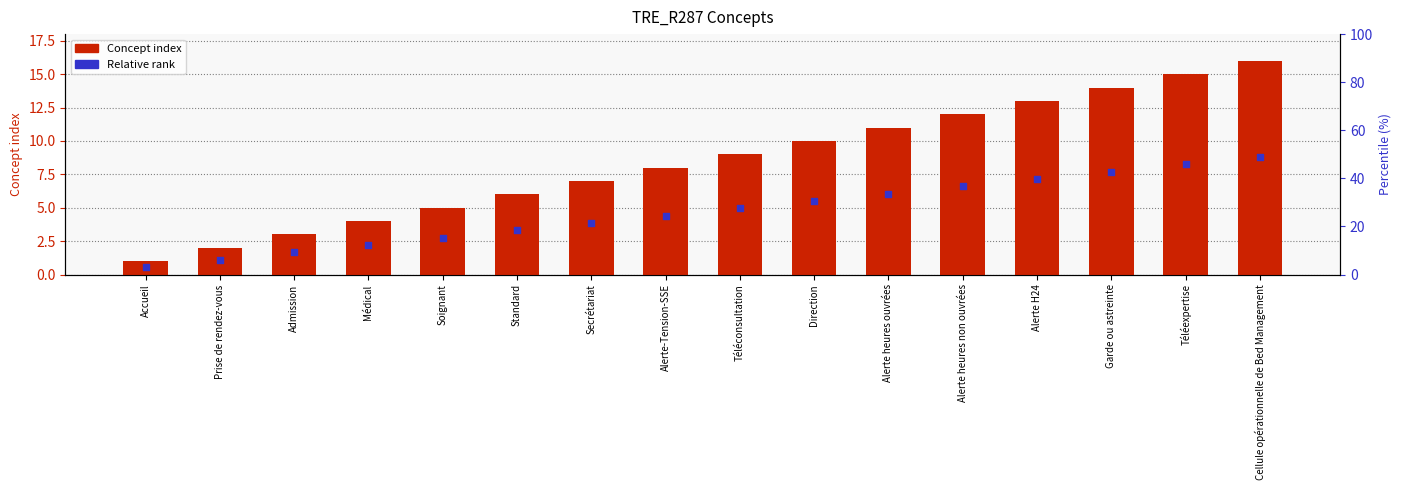

At how many categories does at least one series exceed 11?

5